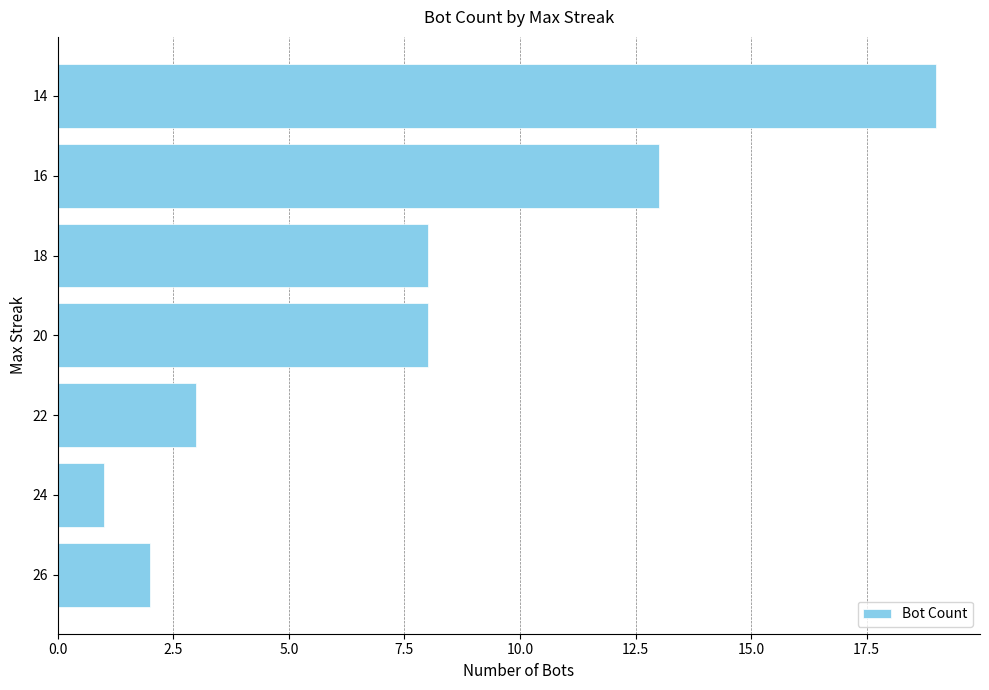

What is the difference between the maximum and second lowest values?

17